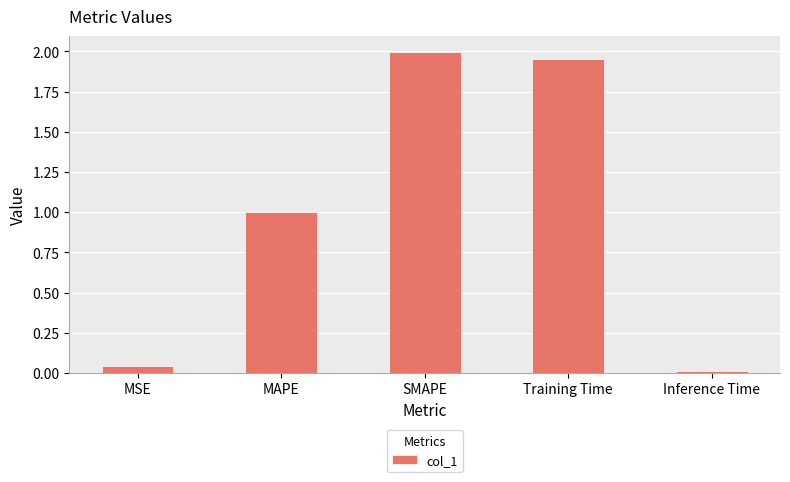

List the labels in order of value, largest first.

SMAPE, Training Time, MAPE, MSE, Inference Time